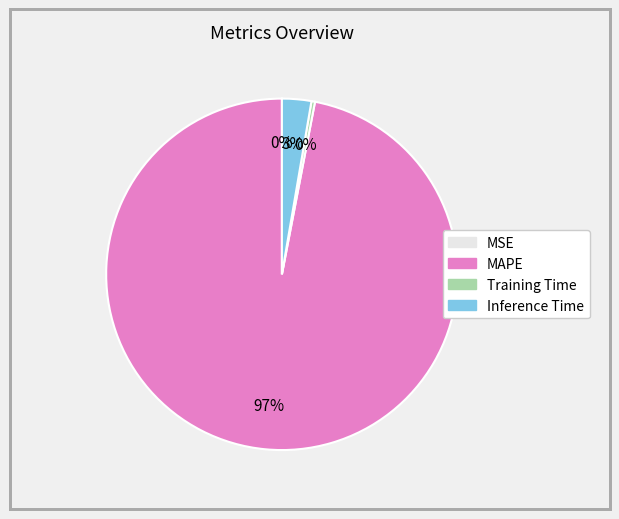

Is MAPE the majority of the pie?

Yes